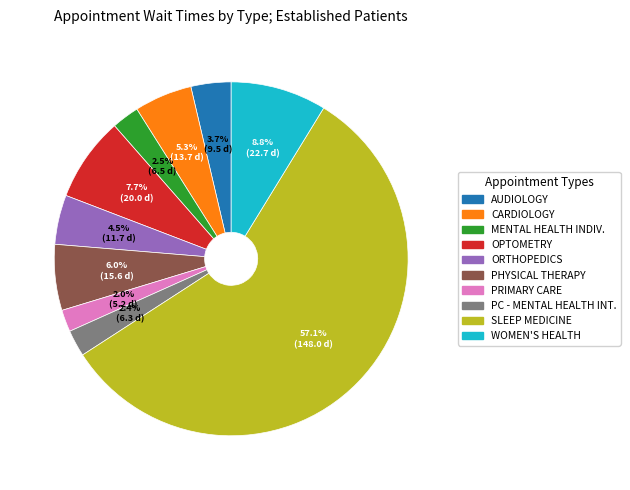

What is the ratio of the value at WOMEN'S HEALTH to the value at AUDIOLOGY?

2.4